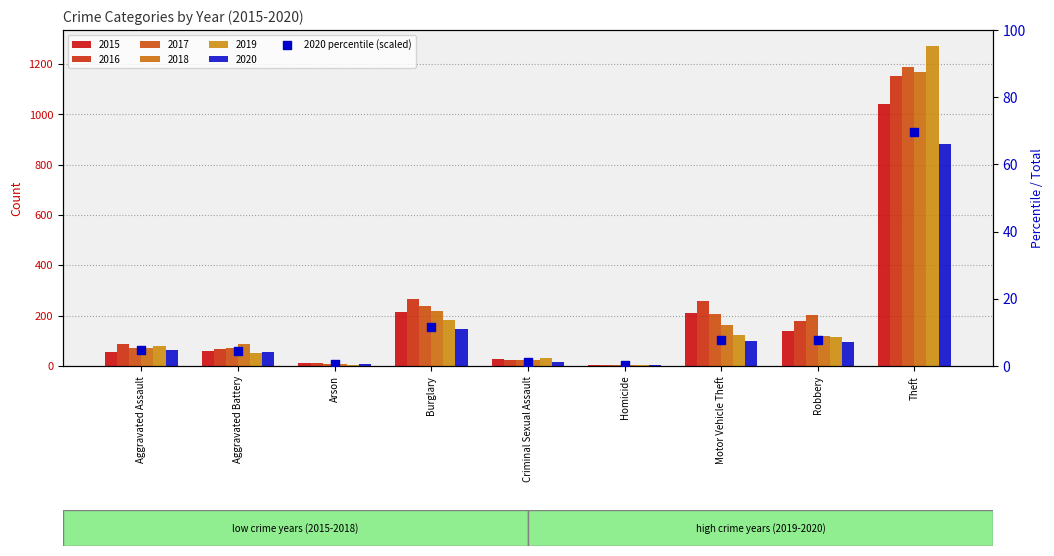

What is the change in value from Robbery to Theft?

+61.9